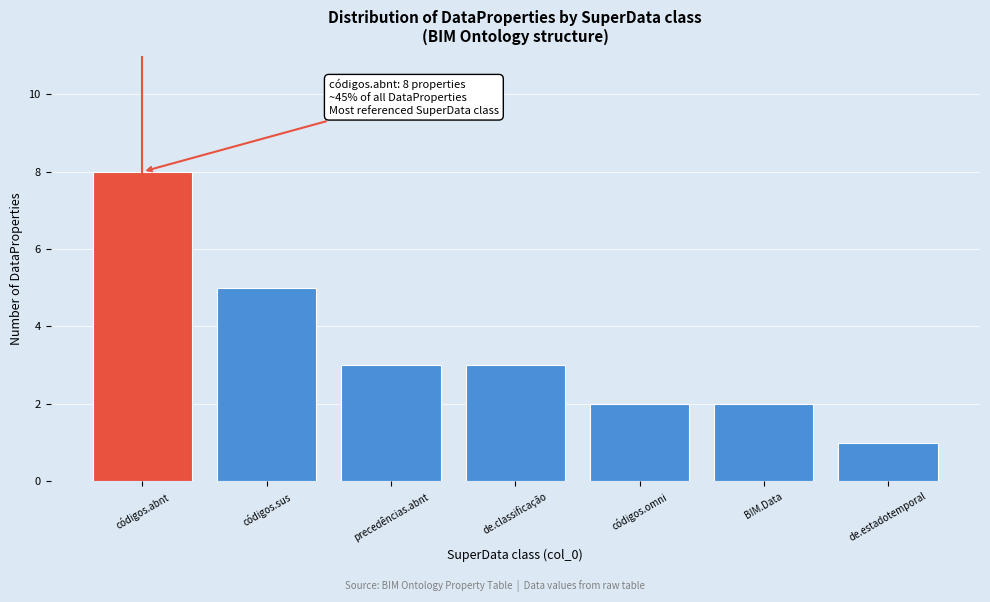

Reading left to right, list all the values displayed in this chart.

8	5	3	3	2	2	1